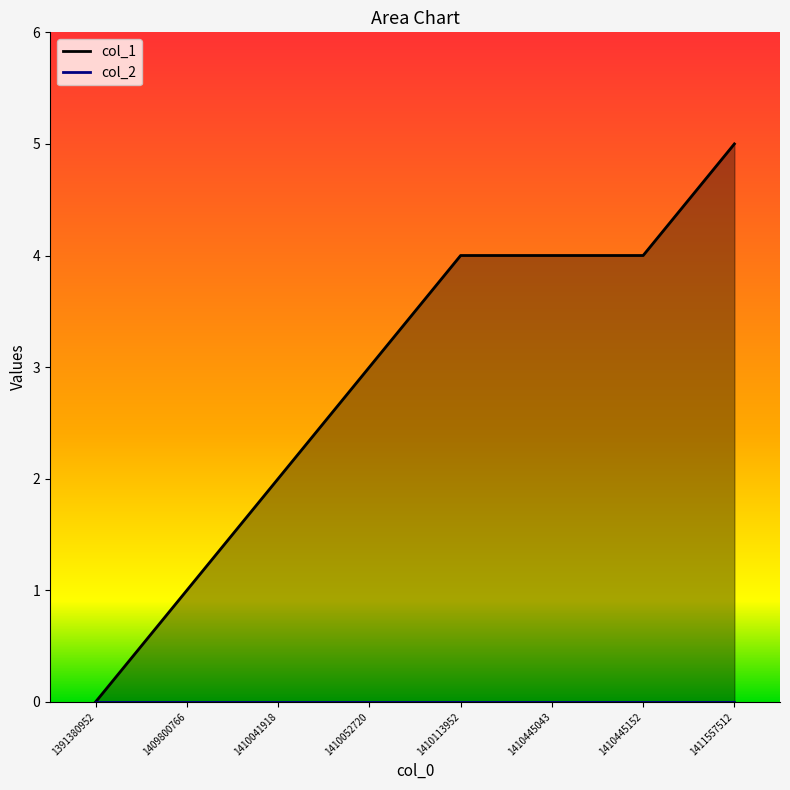

What is the approximate value at 1409800766?

1